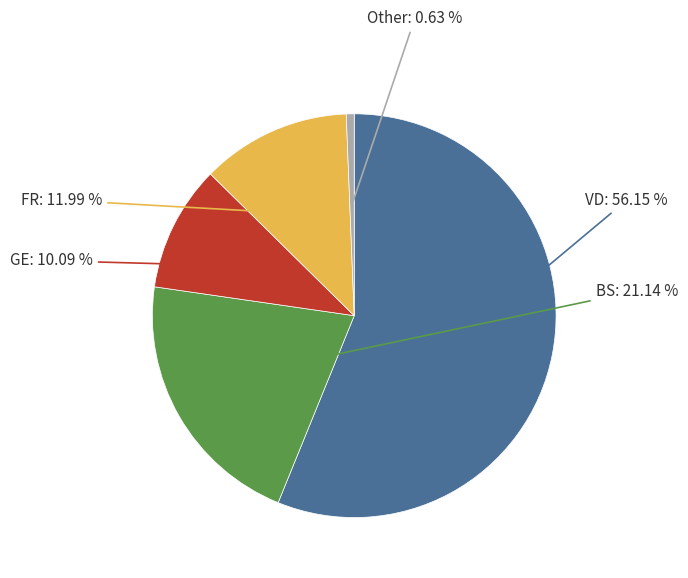

To the nearest percent, what is the difference between the largest and smallest slice percentages?

56%